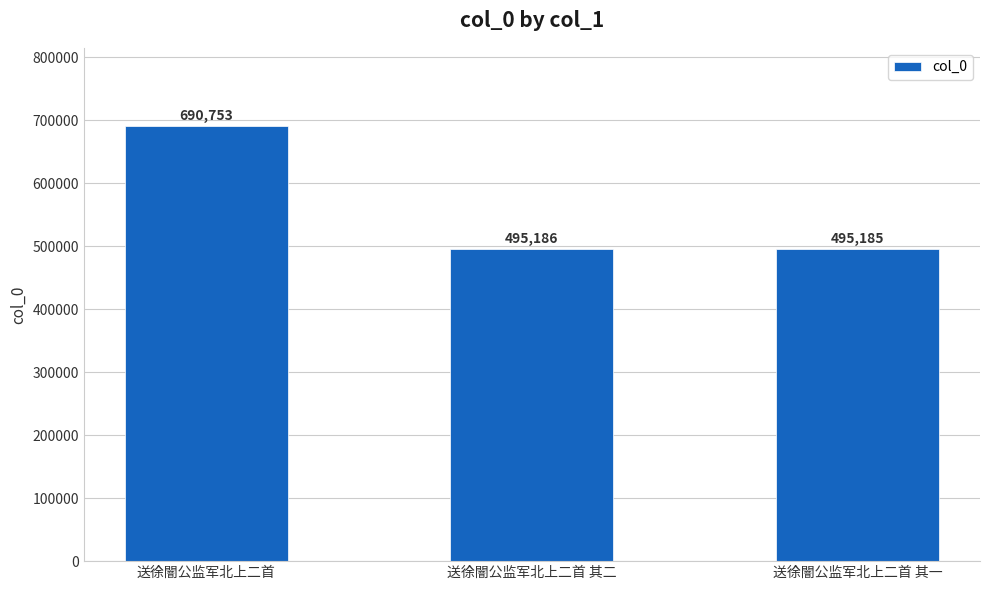

What is the change in value from 送徐闇公监军北上二首 其二 to 送徐闇公监军北上二首 其一?

-1